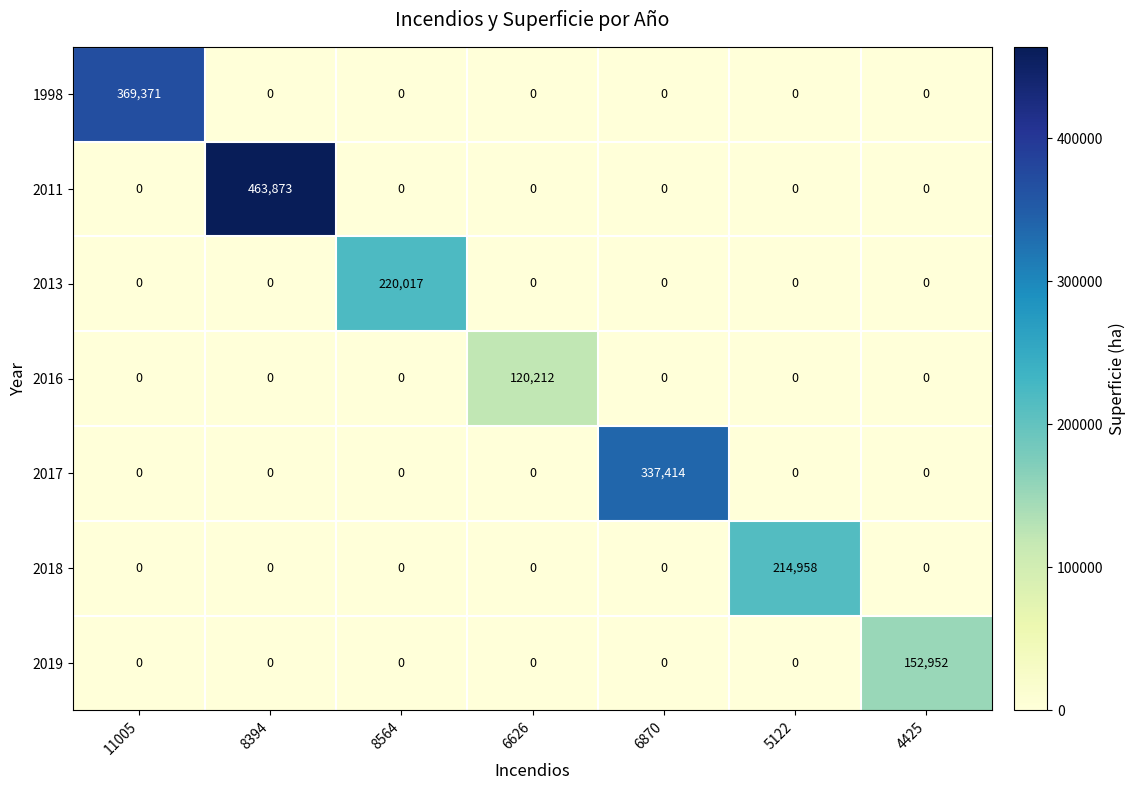

The 1998 series shows 544820 at 11005. True or false?

False